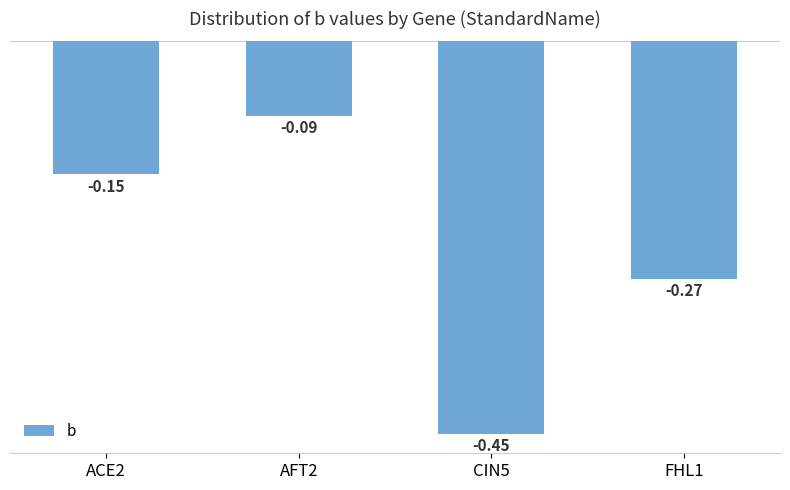

Rank the categories by value from lowest to highest.

CIN5, FHL1, ACE2, AFT2